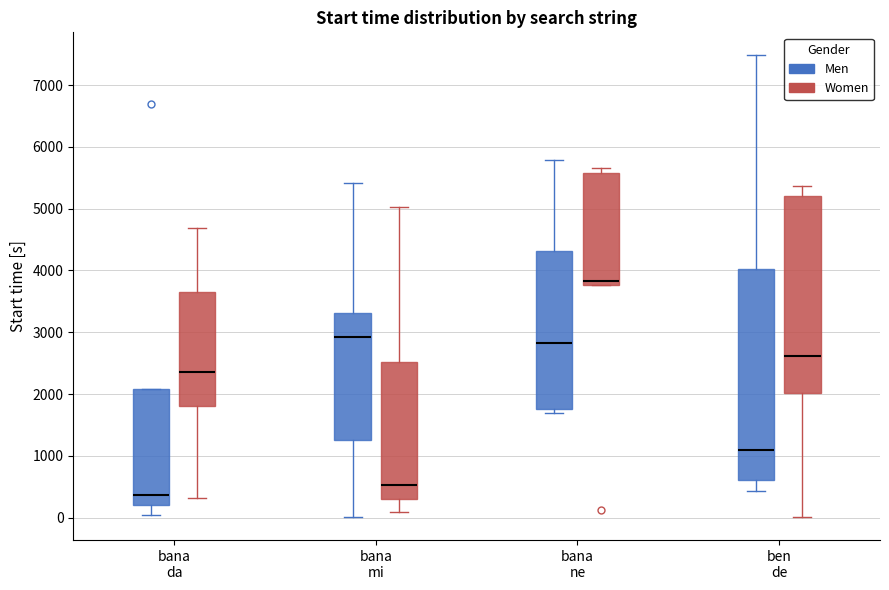

Comparing the boxes themselves (not the whiskers), which one is the tallest?

ben de (Men)